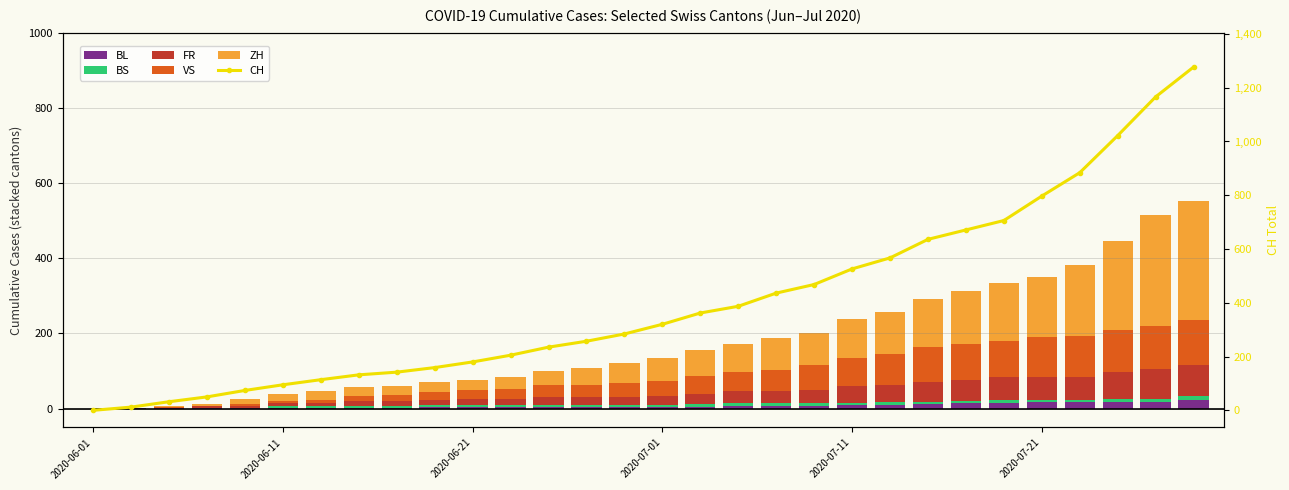

Rank the series at 13 from highest to lowest value.

CH, ZH, VS, FR, BS, BL